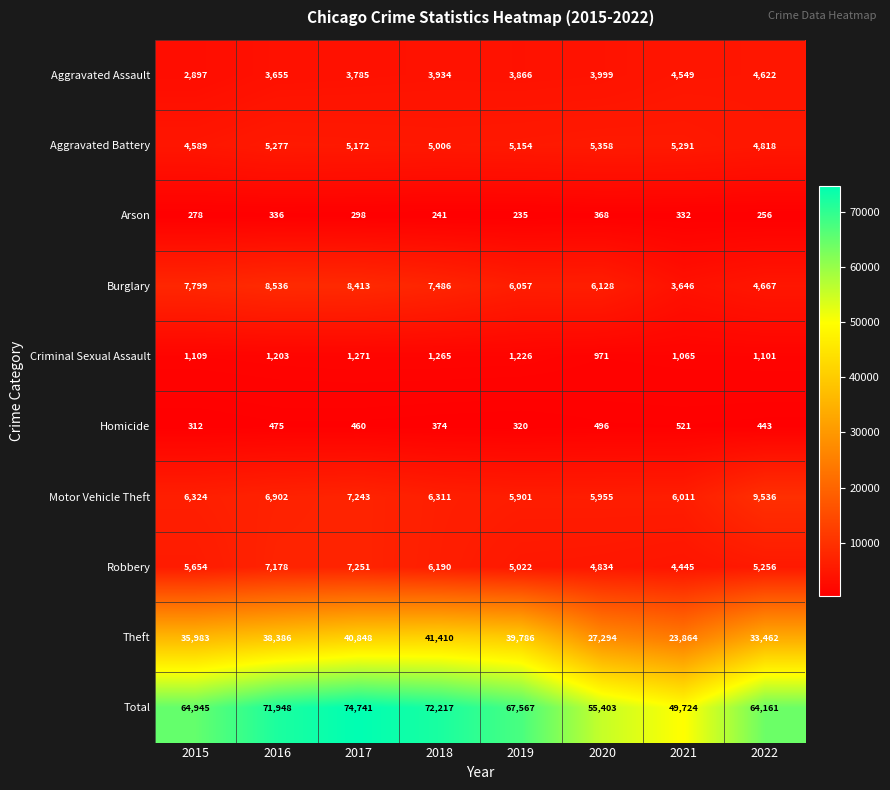

What value does the Homicide series have at 2019?

320